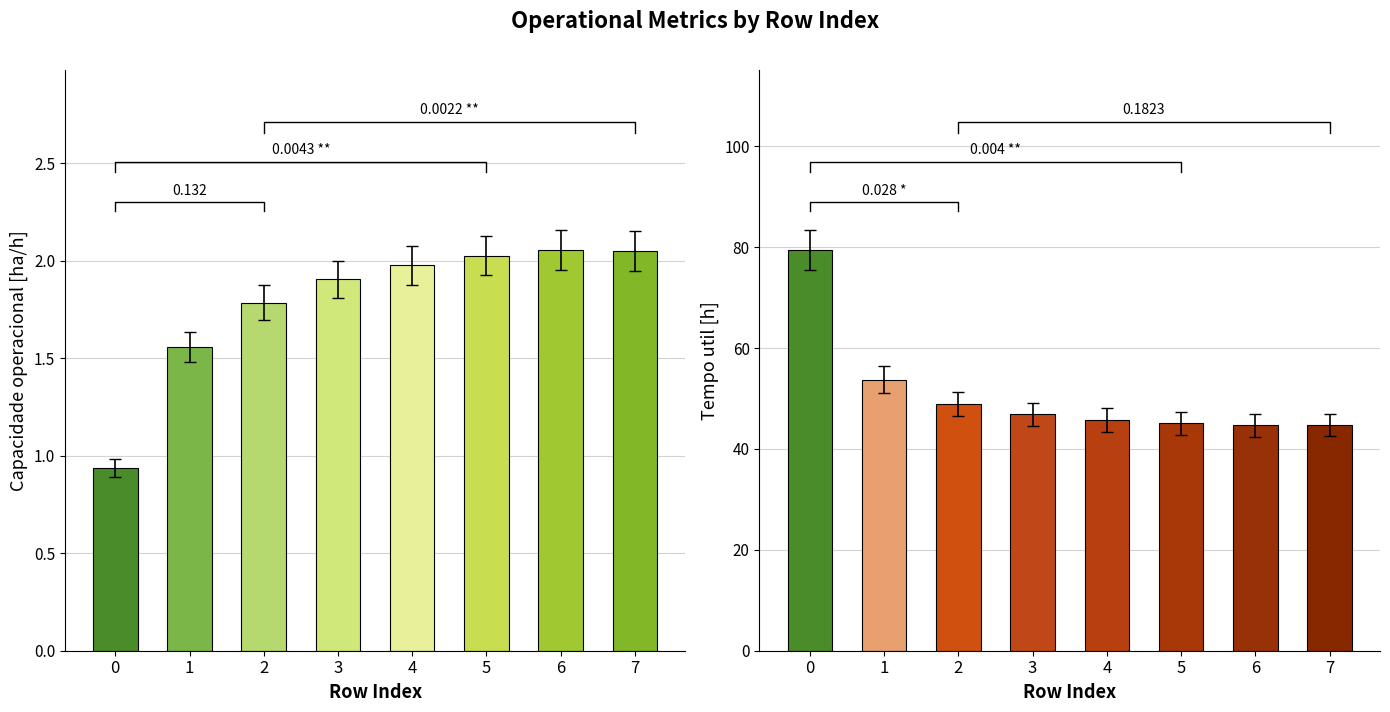

List the series in order of their peak value, highest first.

Tempo util [h], Capacidade operacional [ha/h]